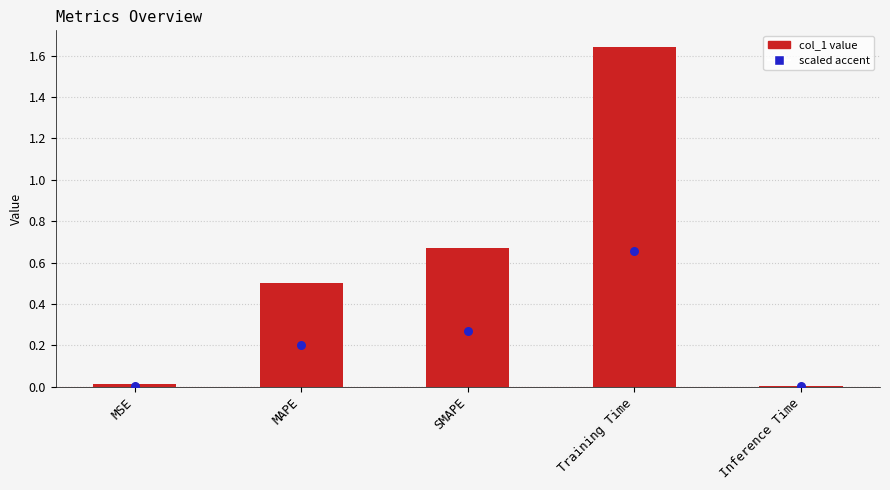

Which has a higher value, SMAPE or Training Time?

Training Time